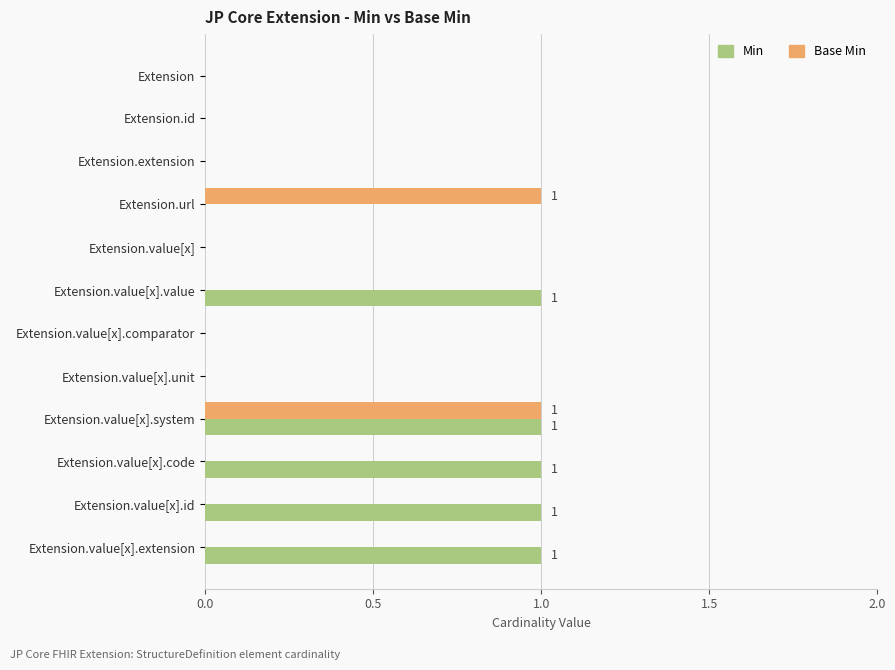

What is the sum of all Min values?

5